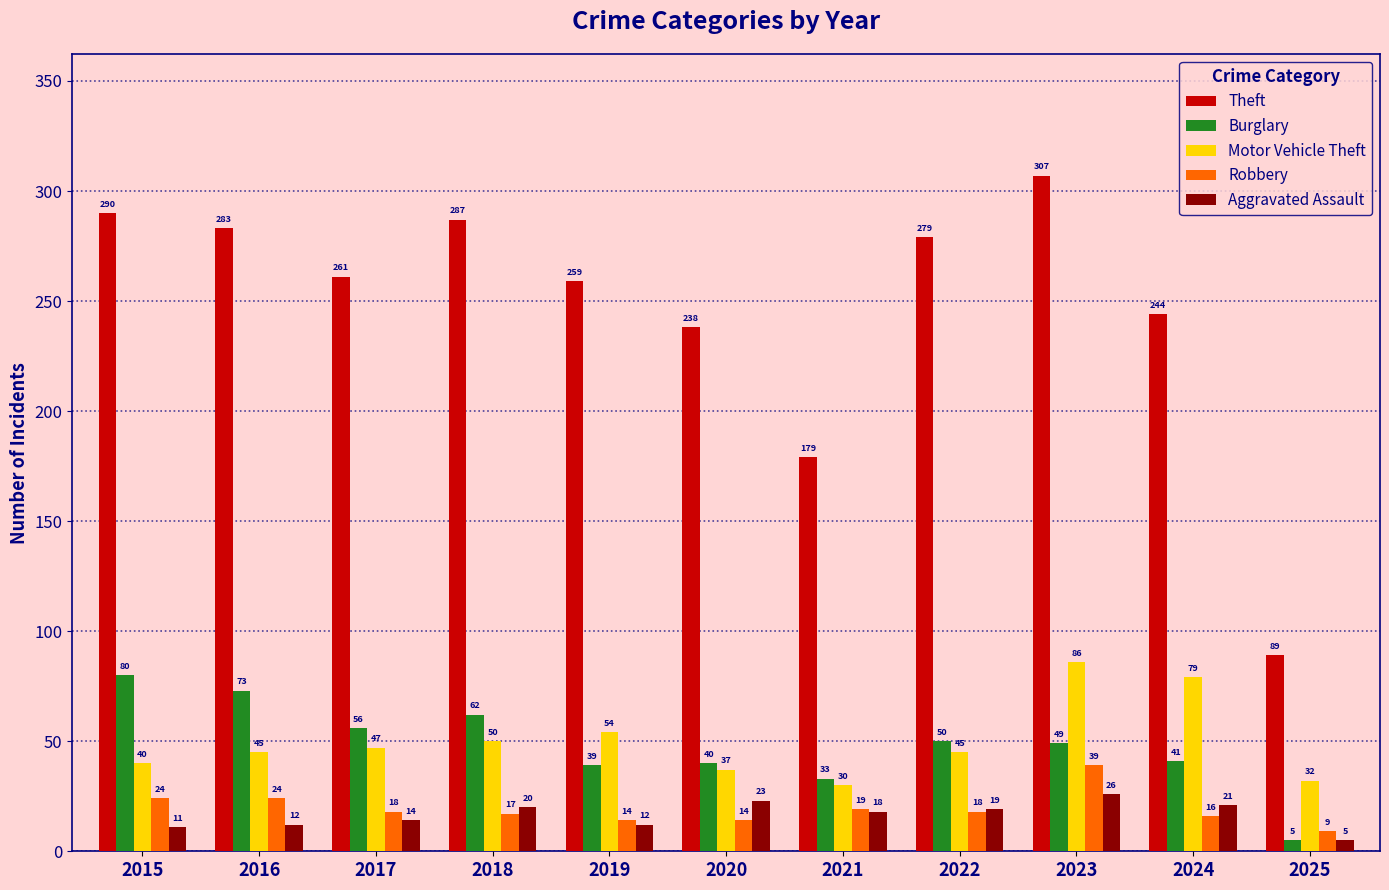

List the series in order of their peak value, lowest first.

Aggravated Assault, Robbery, Burglary, Motor Vehicle Theft, Theft